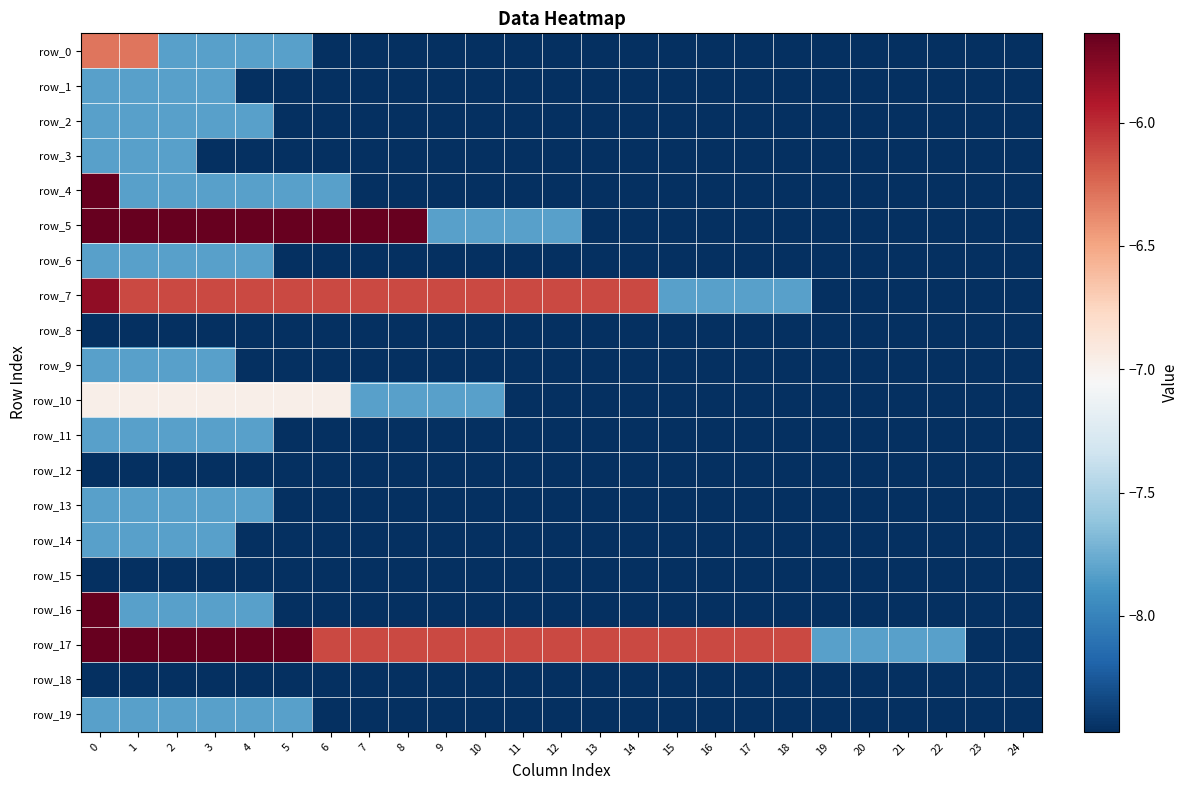

How many values in the row_5 series are below -7?

16